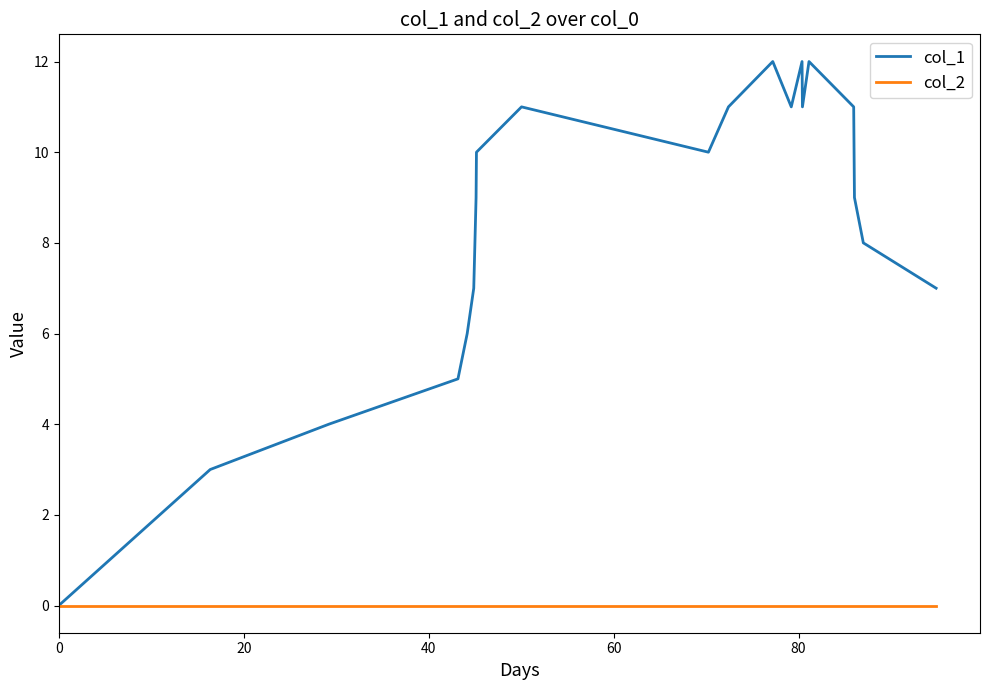

True or false: col_1 has more than 0 points higher than both neighbors.

True